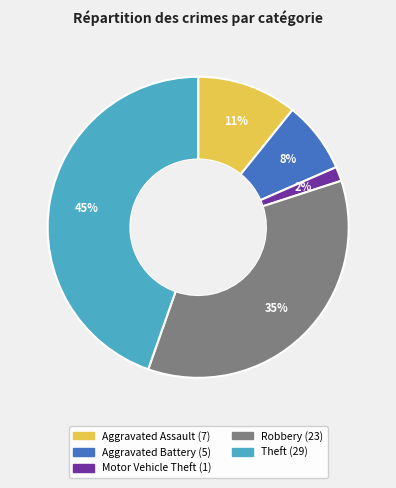

Count the number of slices in the pie.

5